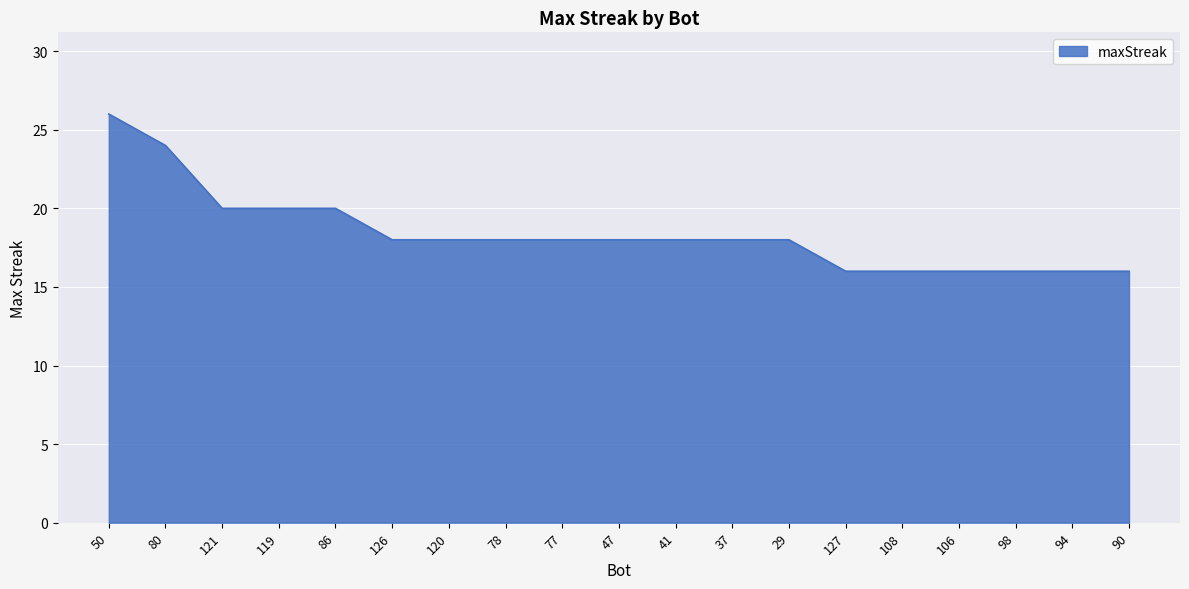

Is it true that the value at 98 is 16?

True